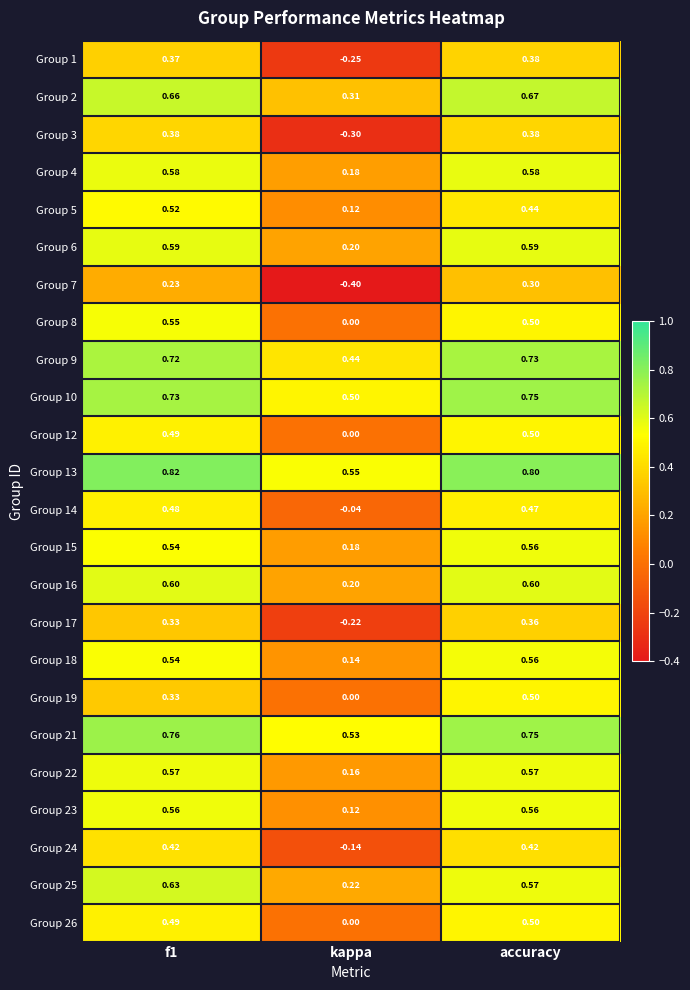

Where is Group 17 nearest to the value 0?

kappa